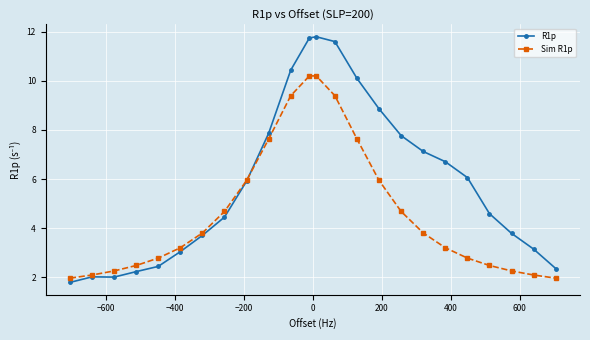

What is the maximum value for R1p?

11.8